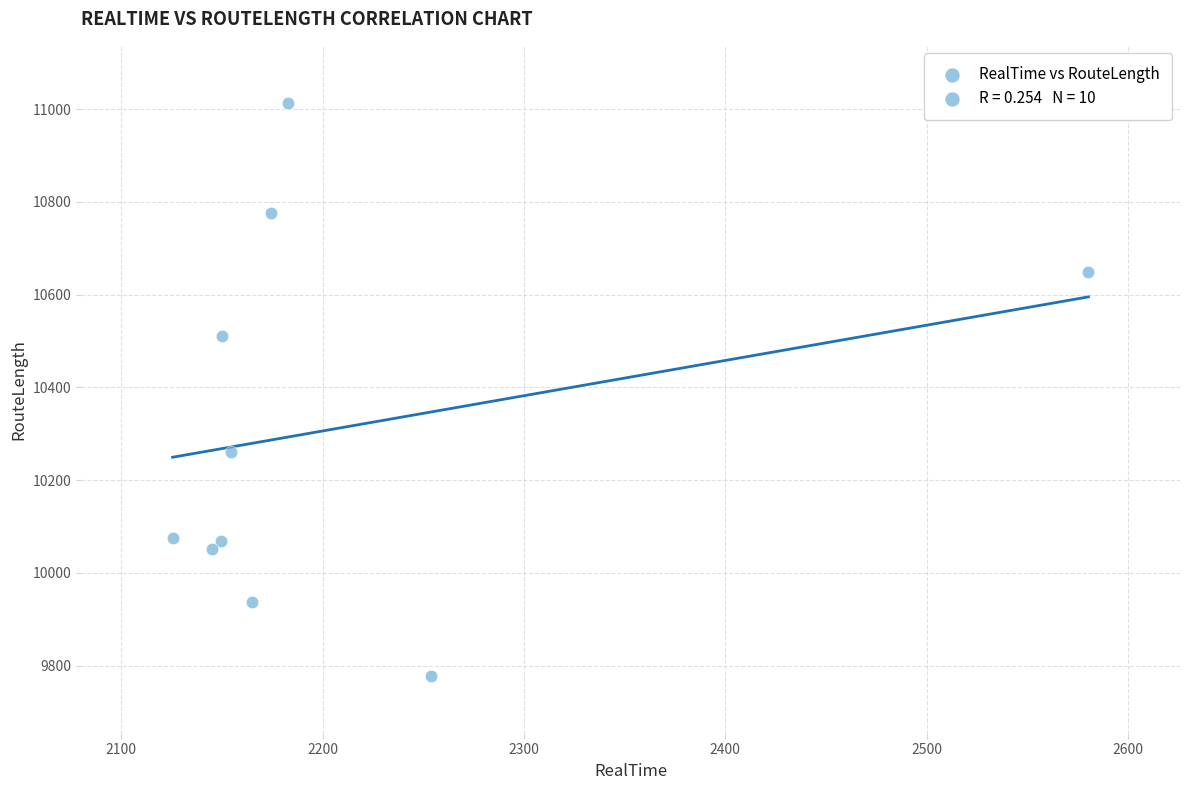

What Y value in the scatter plot is closest to 10395?

10511